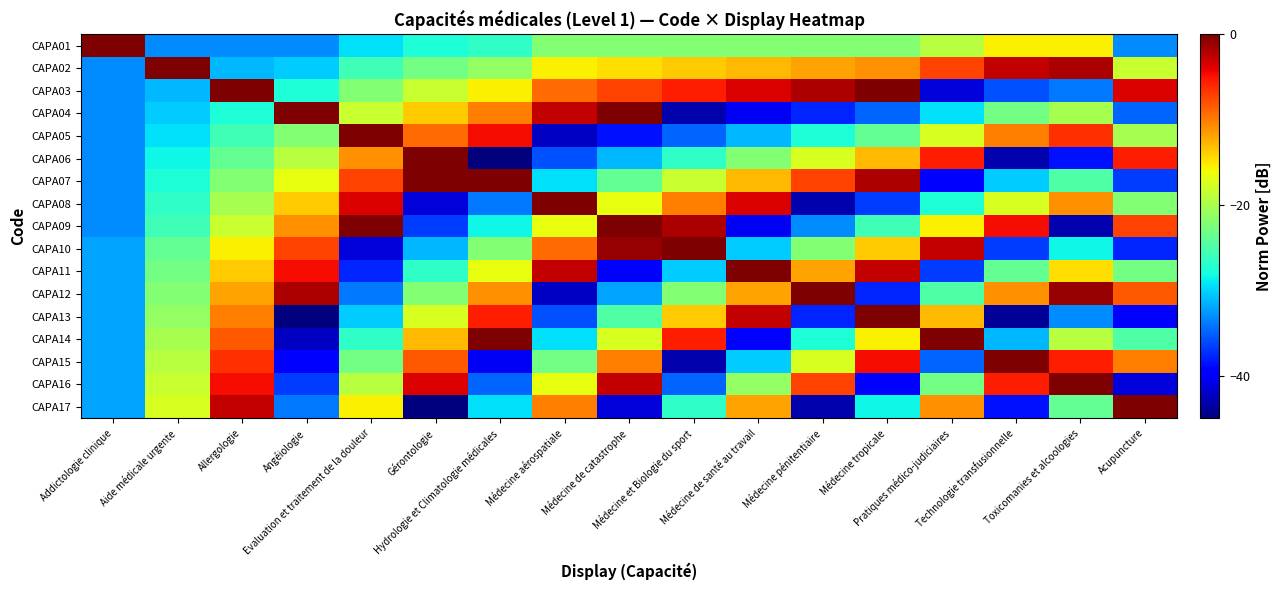

At Médecine et Biologie du sport, list the series in order from largest to smallest.

CAPA10, CAPA09, CAPA03, CAPA14, CAPA08, CAPA02, CAPA13, CAPA07, CAPA01, CAPA12, CAPA06, CAPA17, CAPA11, CAPA05, CAPA16, CAPA04, CAPA15